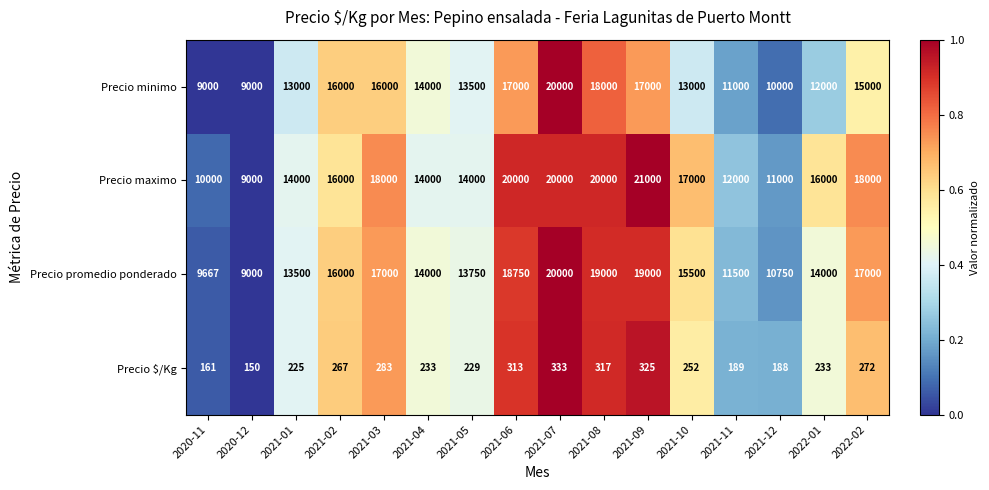

At which category does the chart reach its minimum across all series?

2020-12